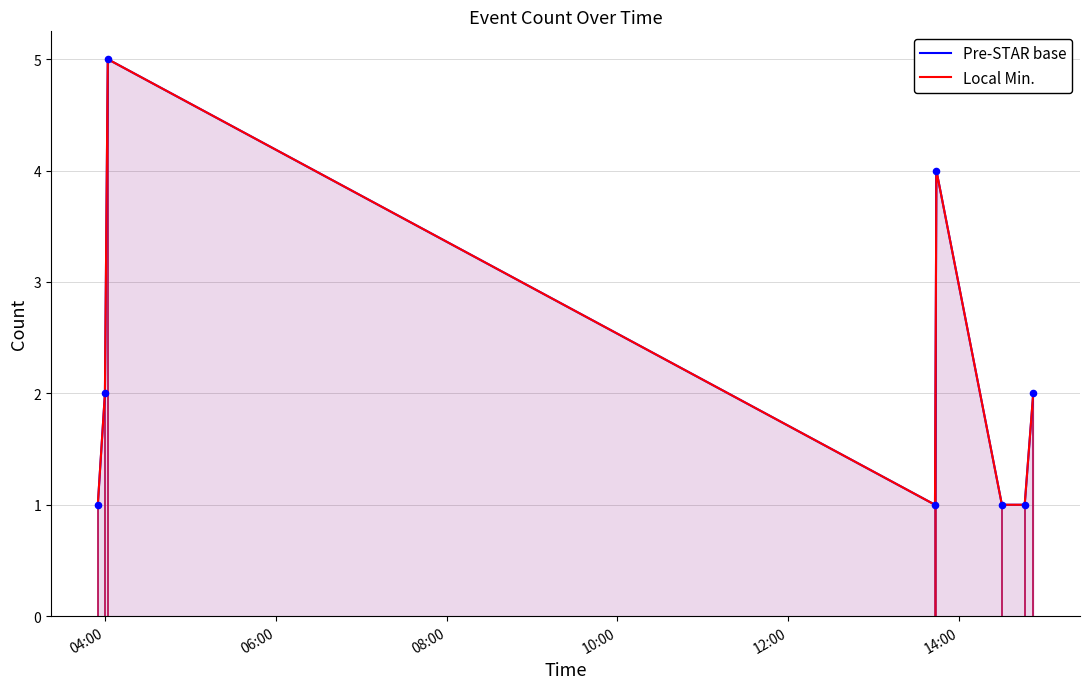

Which series has the widest spread of Y values?

Pre-STAR base